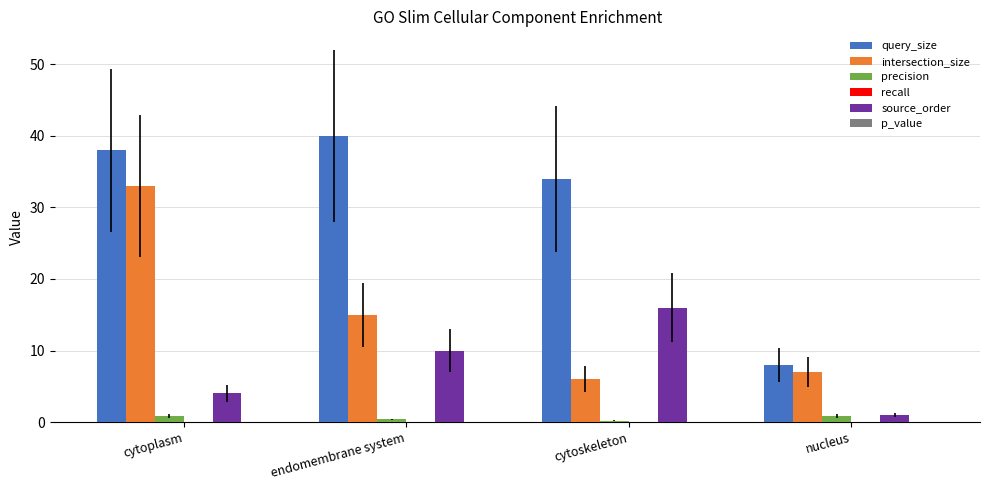

At which category is the sum across all series the highest?

cytoplasm